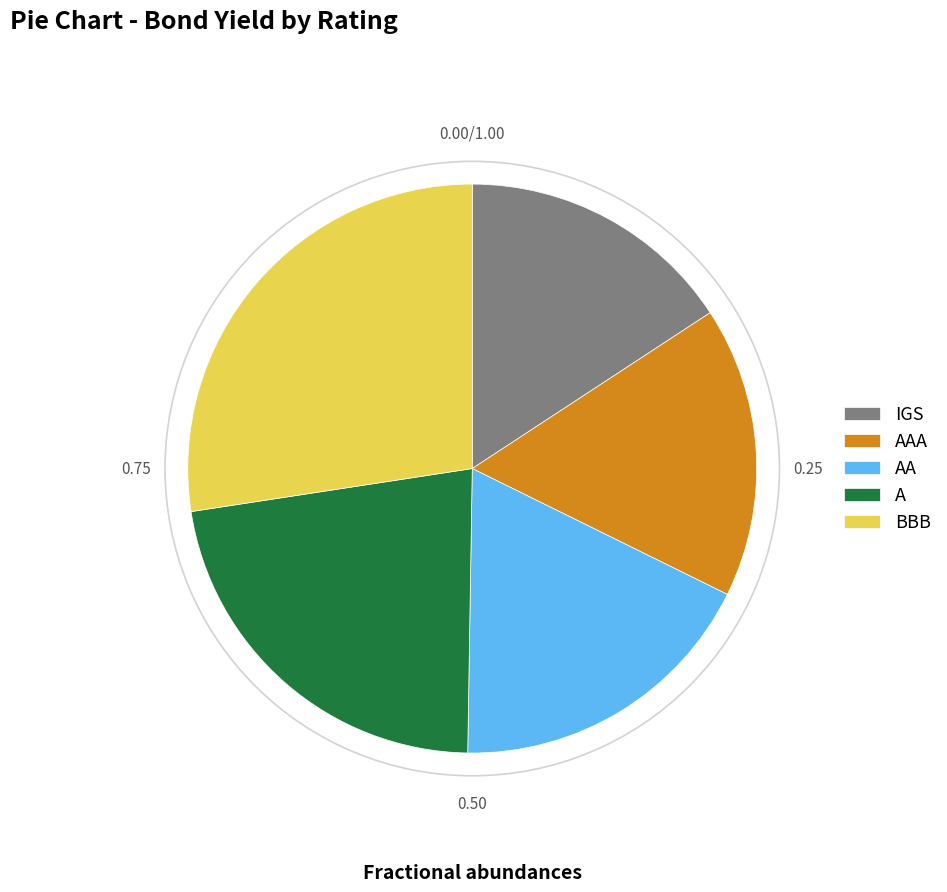

Do BBB and AA together represent more than half of the pie?

No